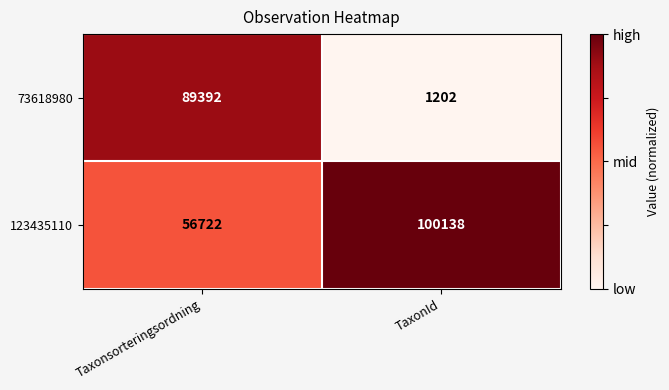

Count the number of data series in this chart.

2